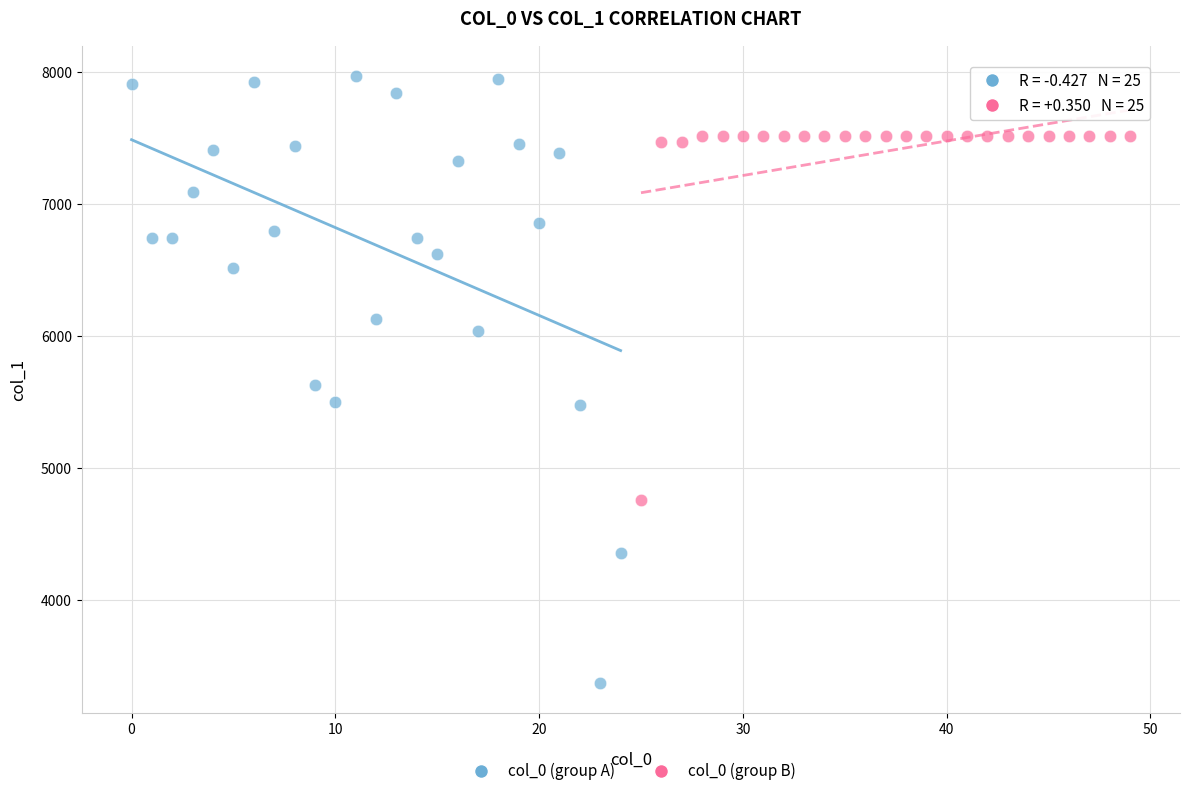

Which series has the widest spread of Y values?

col_0 (group A)